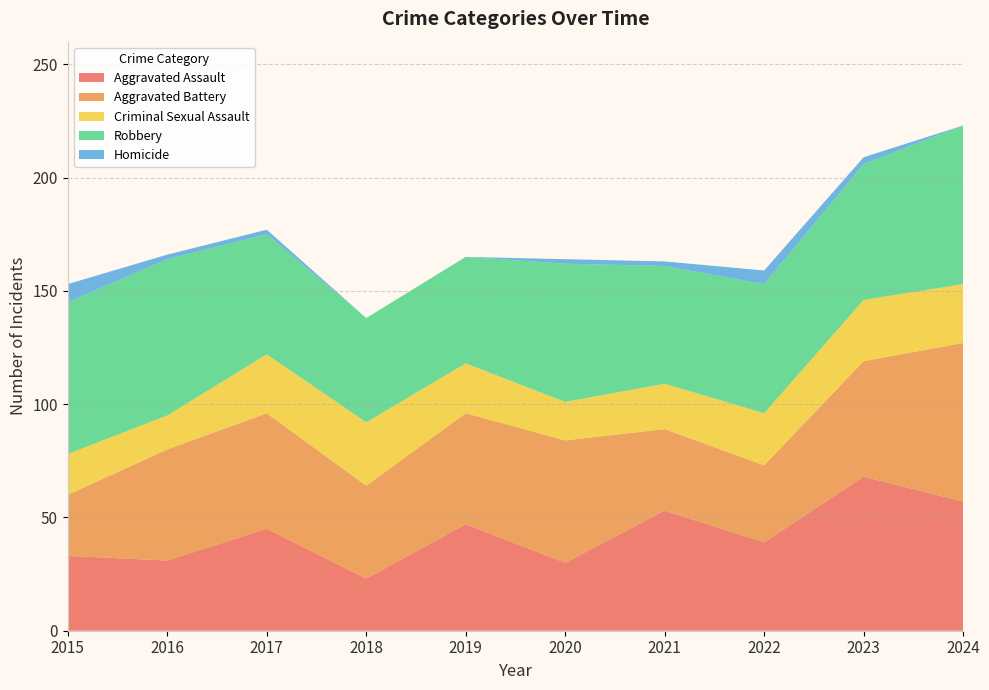

Reading left to right, transcribe all the data shown in this chart.

Aggravated Assault: 33	31	45	23	47	30	53	39	68	57
Aggravated Battery: 27	49	51	41	49	54	36	34	51	70
Criminal Sexual Assault: 18	15	26	28	22	17	20	23	27	26
Robbery: 67	69	53	46	47	61	52	57	60	70
Homicide: 8	2	2	0	0	2	2	6	3	0